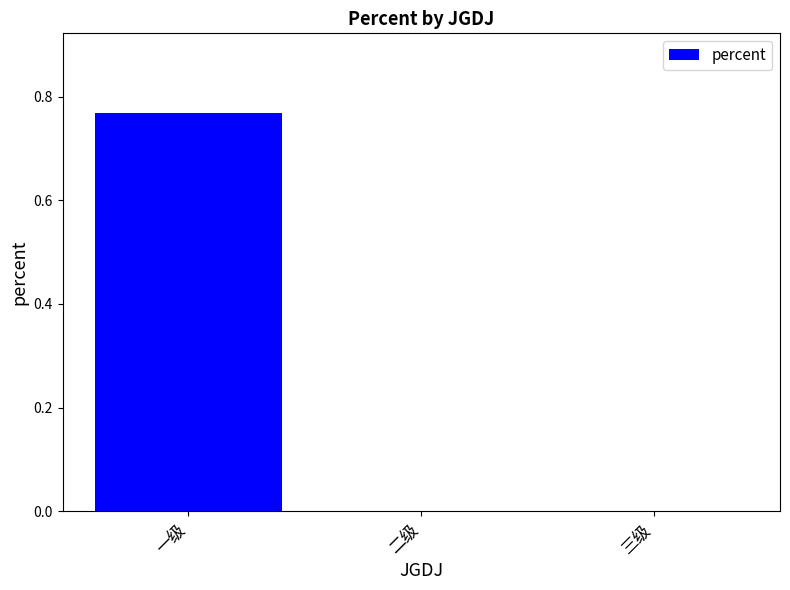

What is the change in value from 一级 to 二级?

-0.8